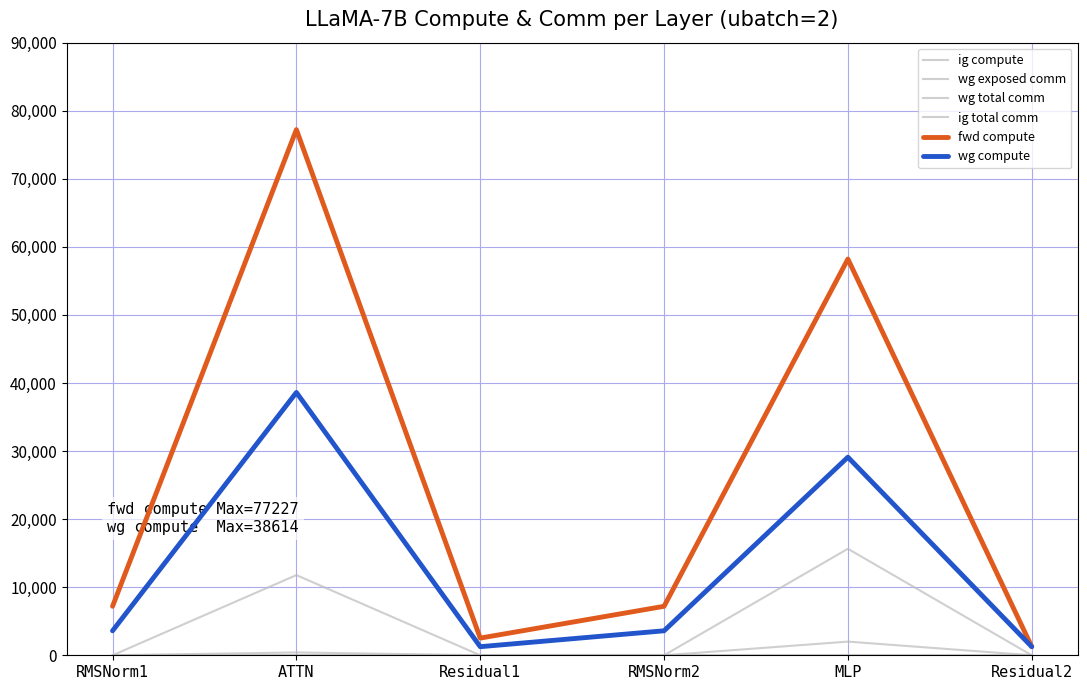

Does the chart have visible grid lines?

Yes